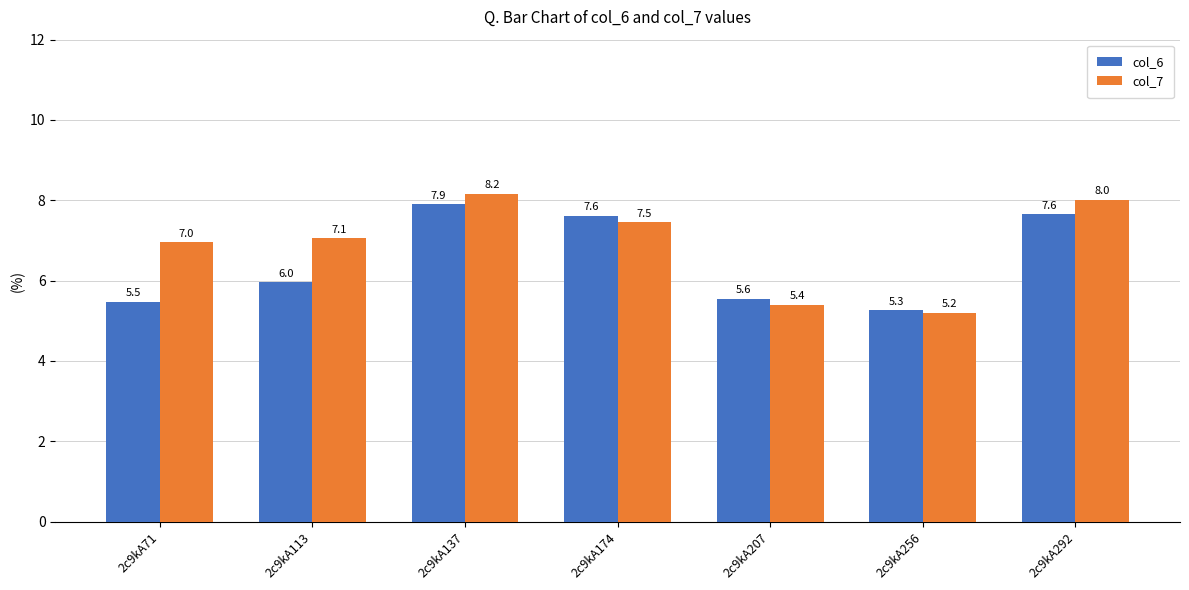

Reading right to left, list all the values displayed in this chart.

col_6: 7.6	5.3	5.6	7.6	7.9	6.0	5.5
col_7: 8.0	5.2	5.4	7.5	8.2	7.1	7.0